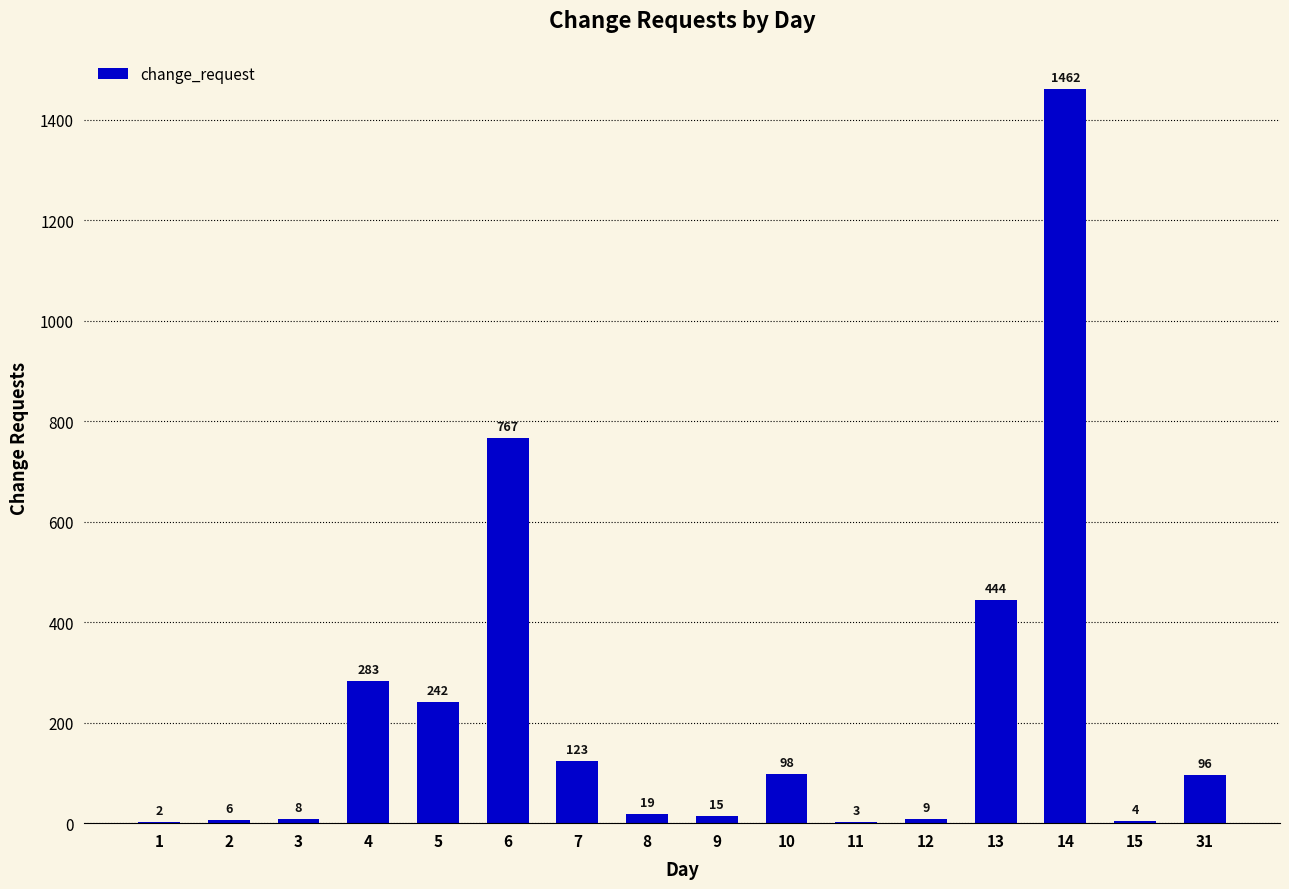

Count the number of categories in the chart.

16